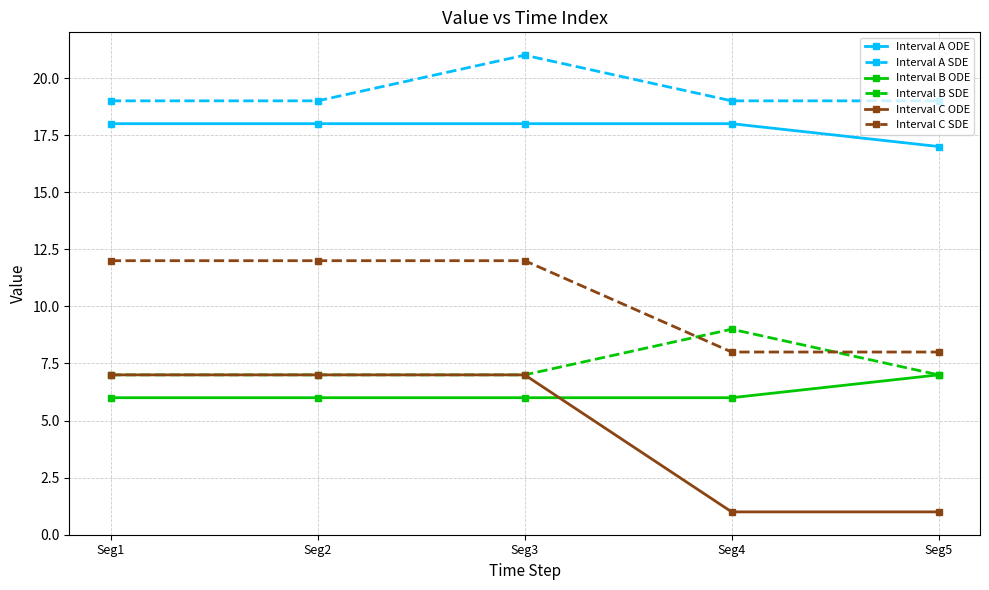

Does the chart display data point markers on the line(s)?

Yes